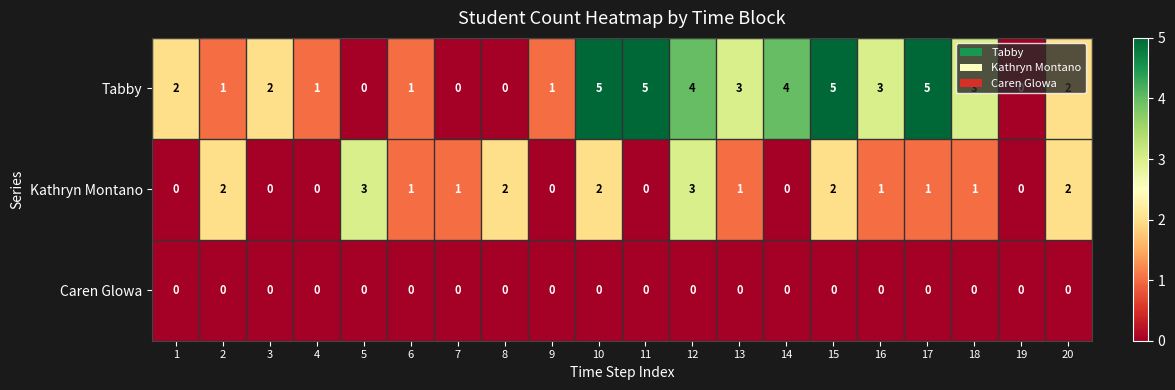

What is the spread (max minus min) of values at 17?

5